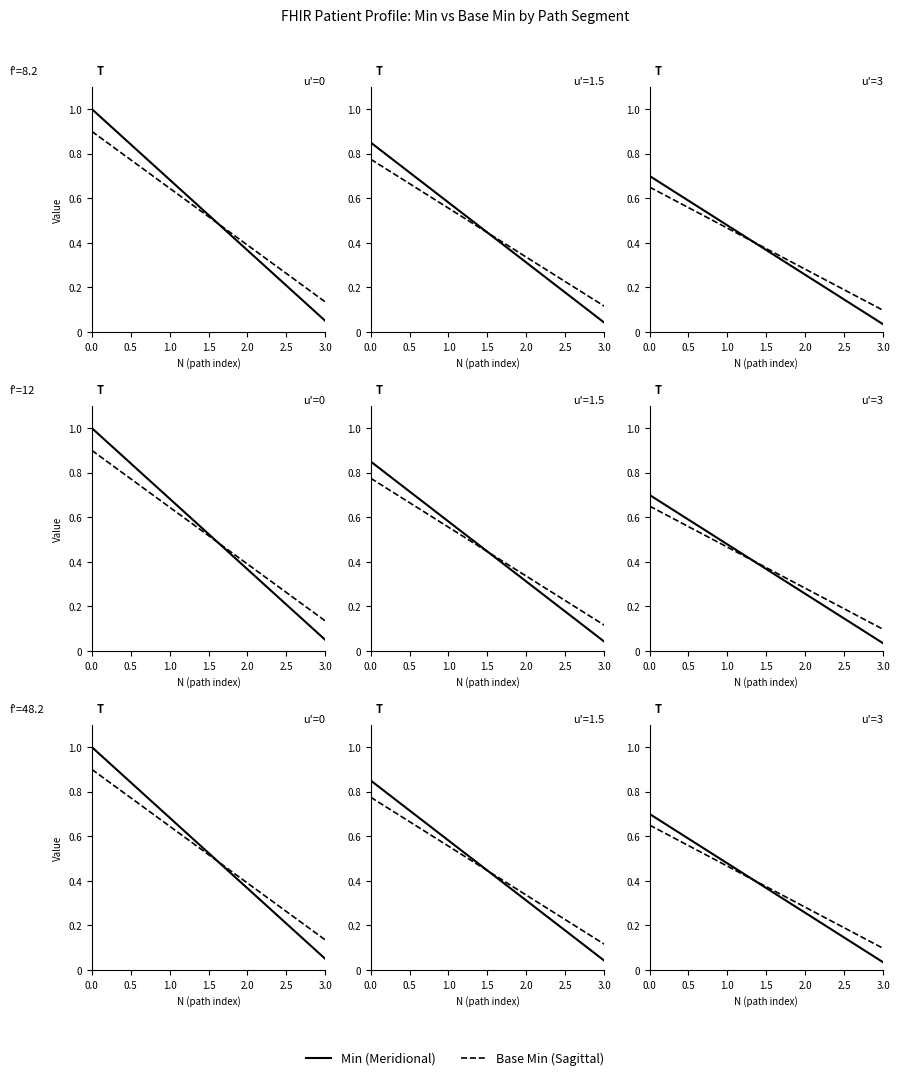

What is the difference between the maximum and minimum values in the Sagittal (Base Min) series?

0.6